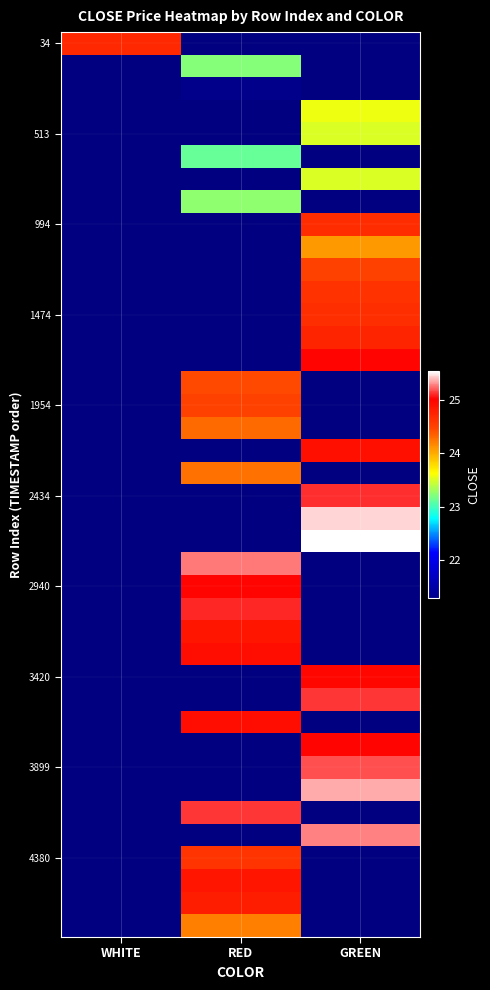

What is the maximum value shown in the chart?

25.5